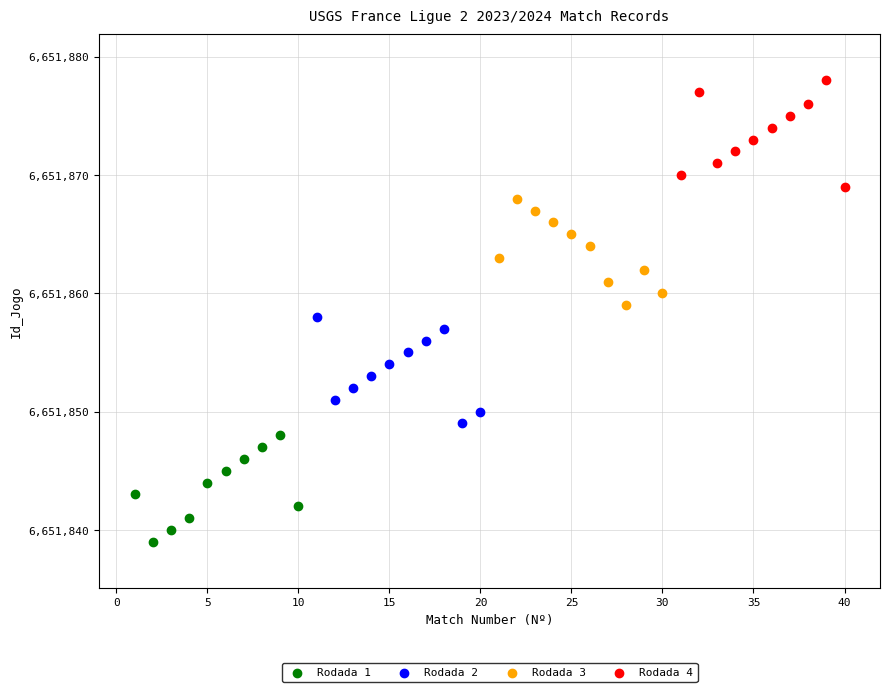

Which series contains the highest Y value?

Rodada 4